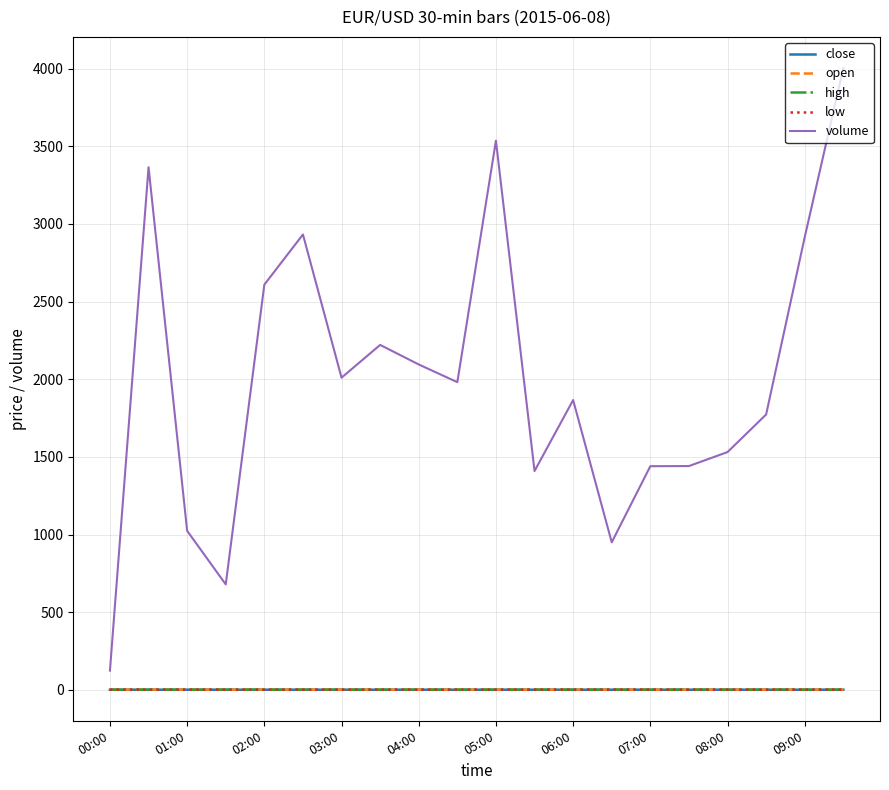

True or false: volume and open cross at least once.

False